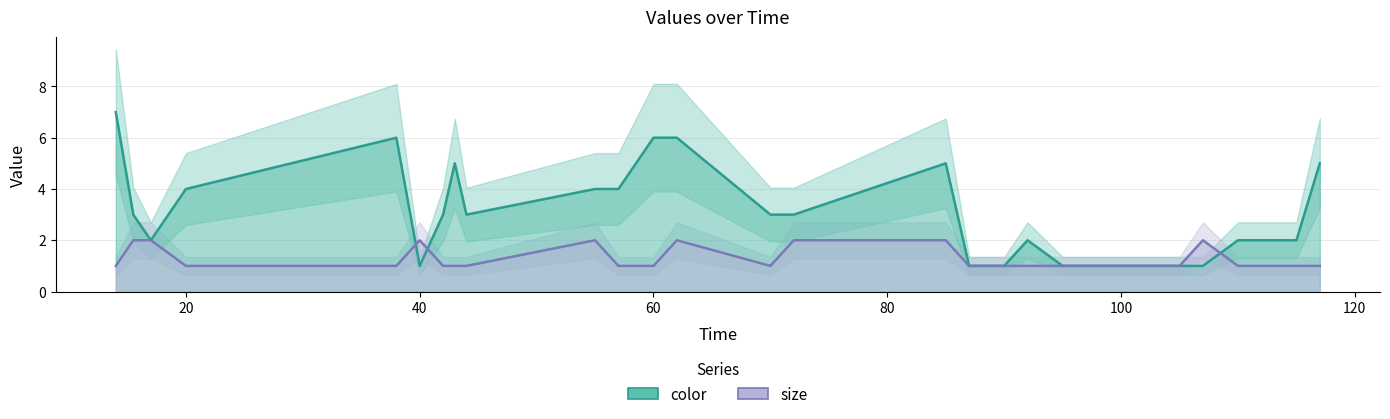

True or false: size and color cross at least once.

True